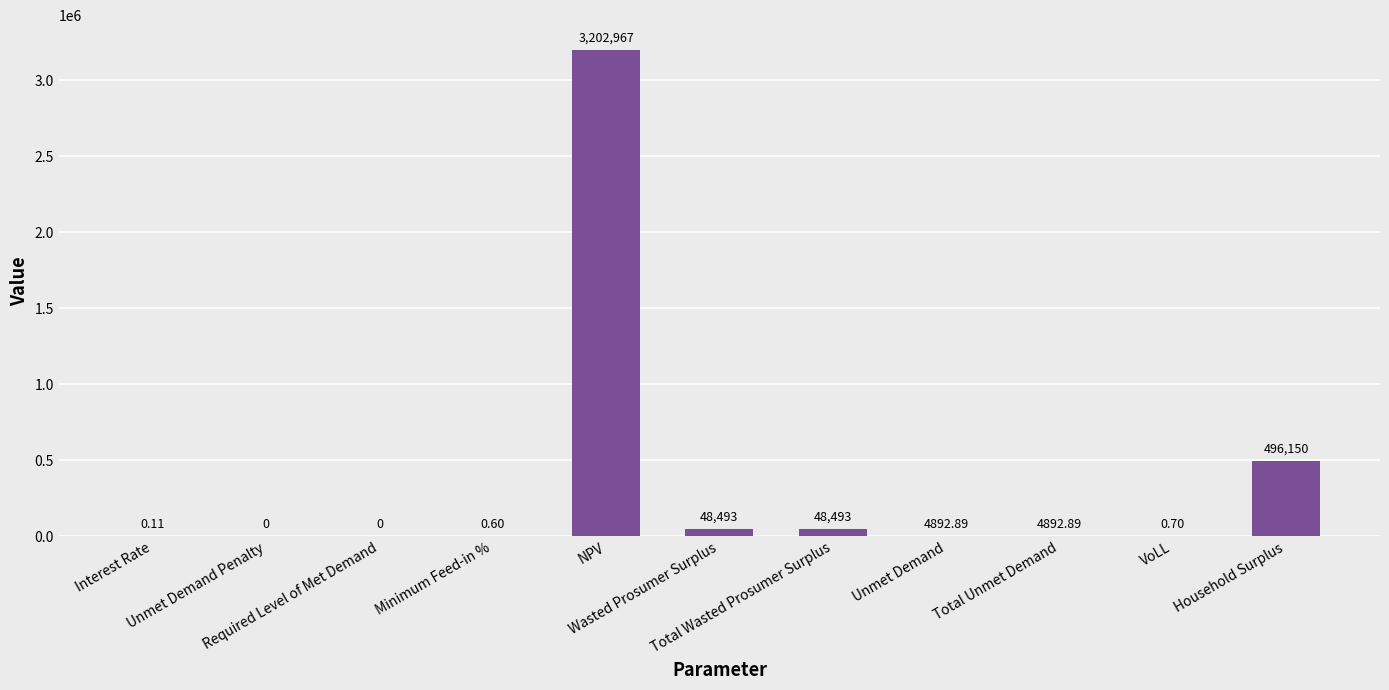

Are the bars horizontal?

No